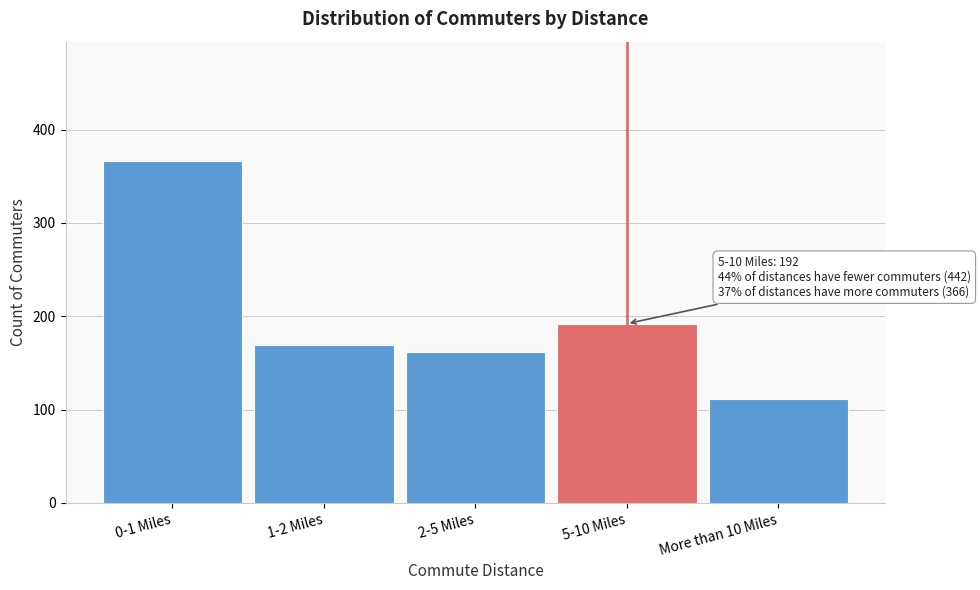

Reading left to right, what are all the values shown in this chart?

366	169	162	192	111